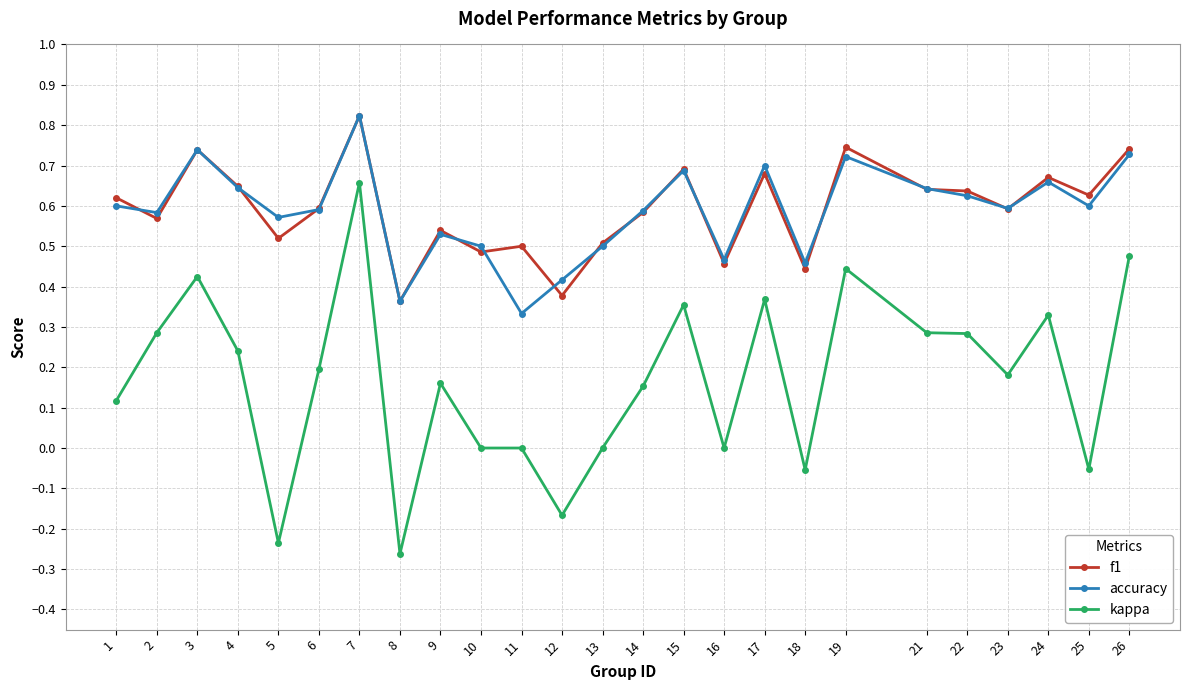

At which label does accuracy reach its peak?

7